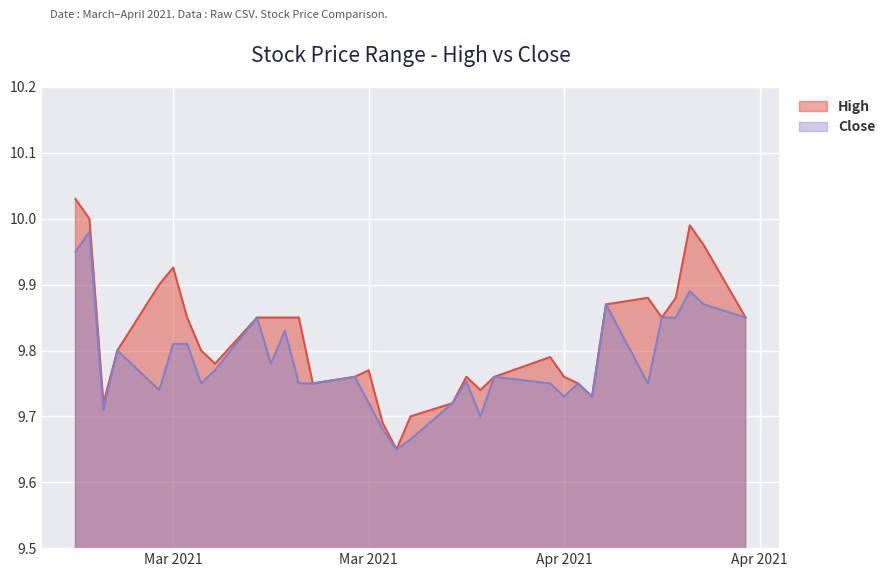

What is the greatest value displayed?

10.0